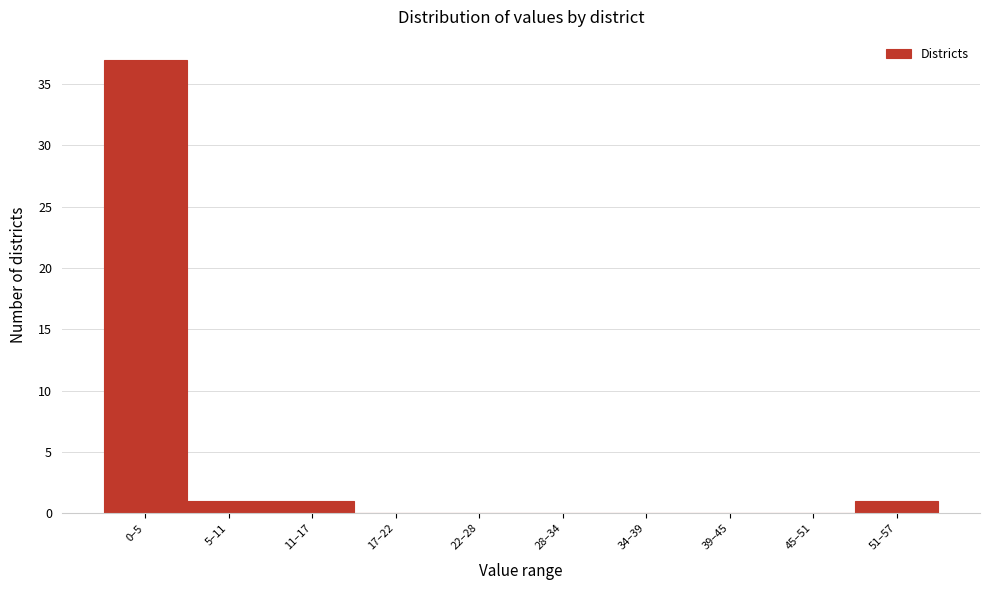

Reading left to right, extract all data points from this chart.

0–5=37	5–11=1	11–17=1	17–22=0	22–28=0	28–34=0	34–39=0	39–45=0	45–51=0	51–57=1